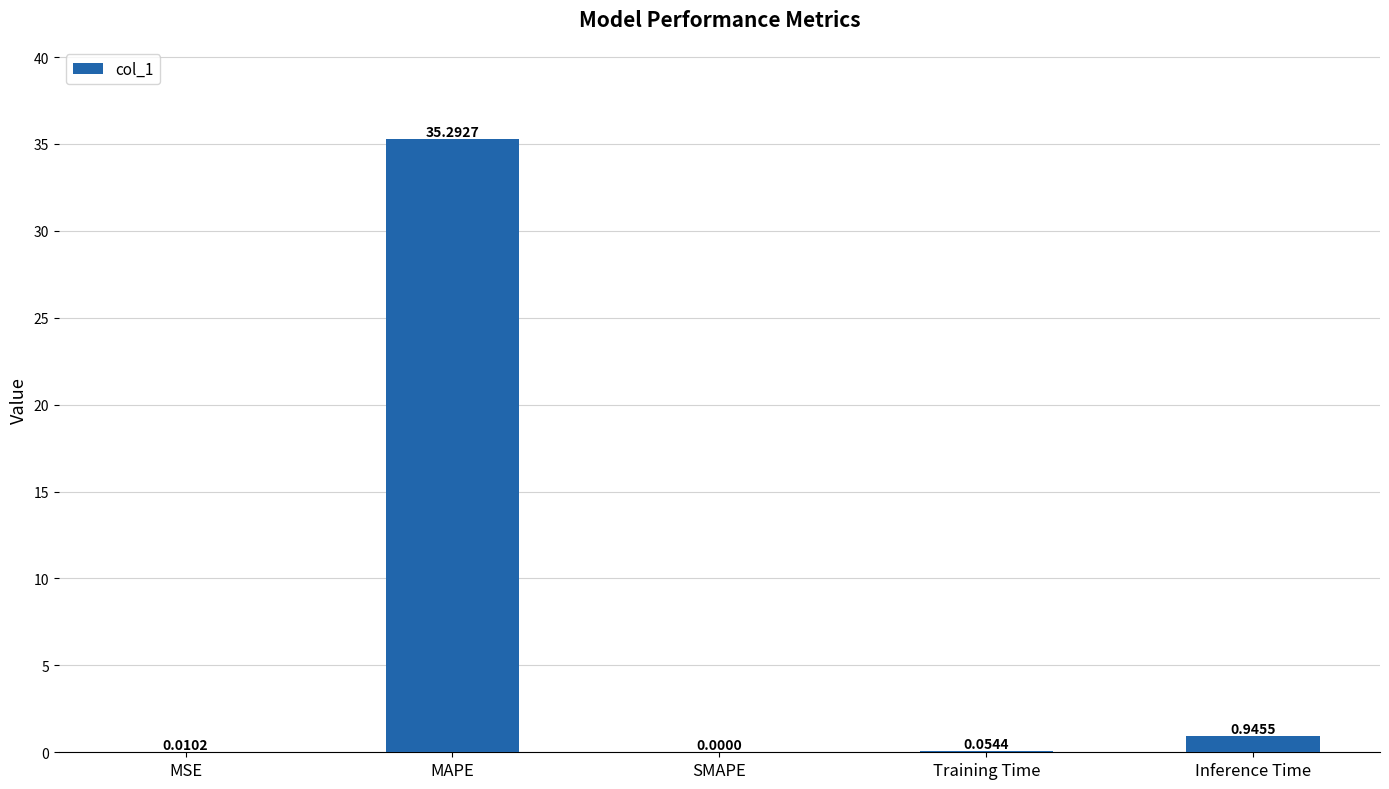

At which category does the chart reach its peak across all series?

MAPE